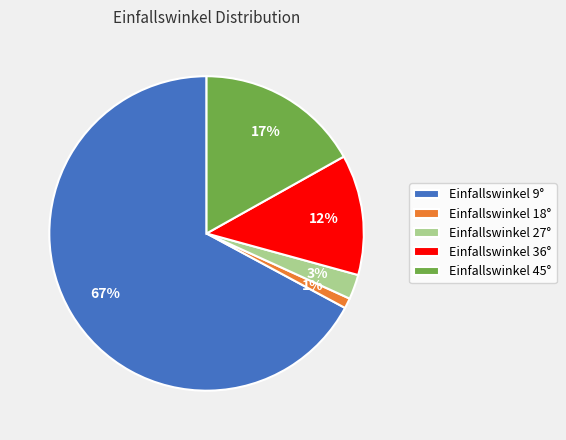

What is the smallest slice in the pie chart?

Einfallswinkel 18°